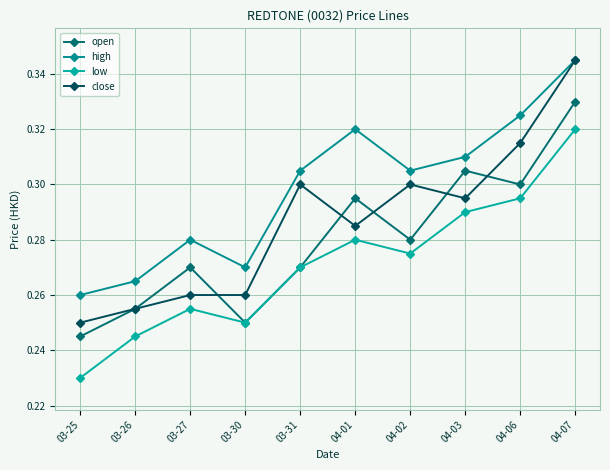

Rank the series at 04-07 from lowest to highest value.

low, open, high, close